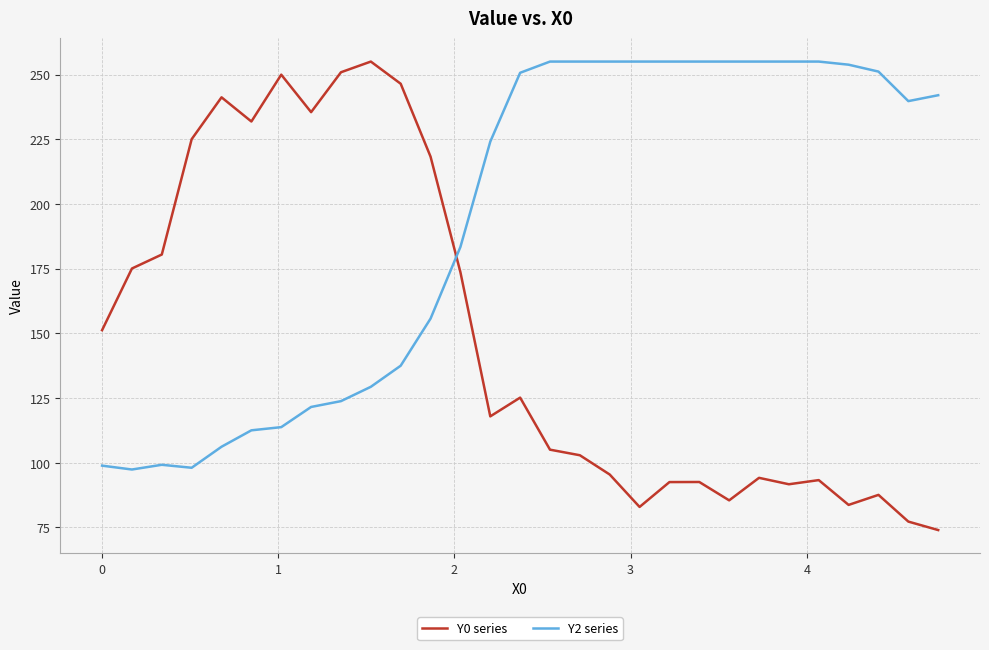

What is the maximum value for Y0 series?

255.0